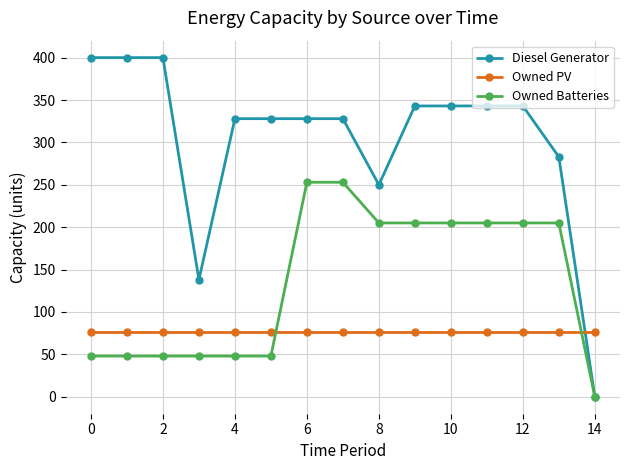

List the series in order of their overall mean, lowest first.

Owned PV, Owned Batteries, Diesel Generator